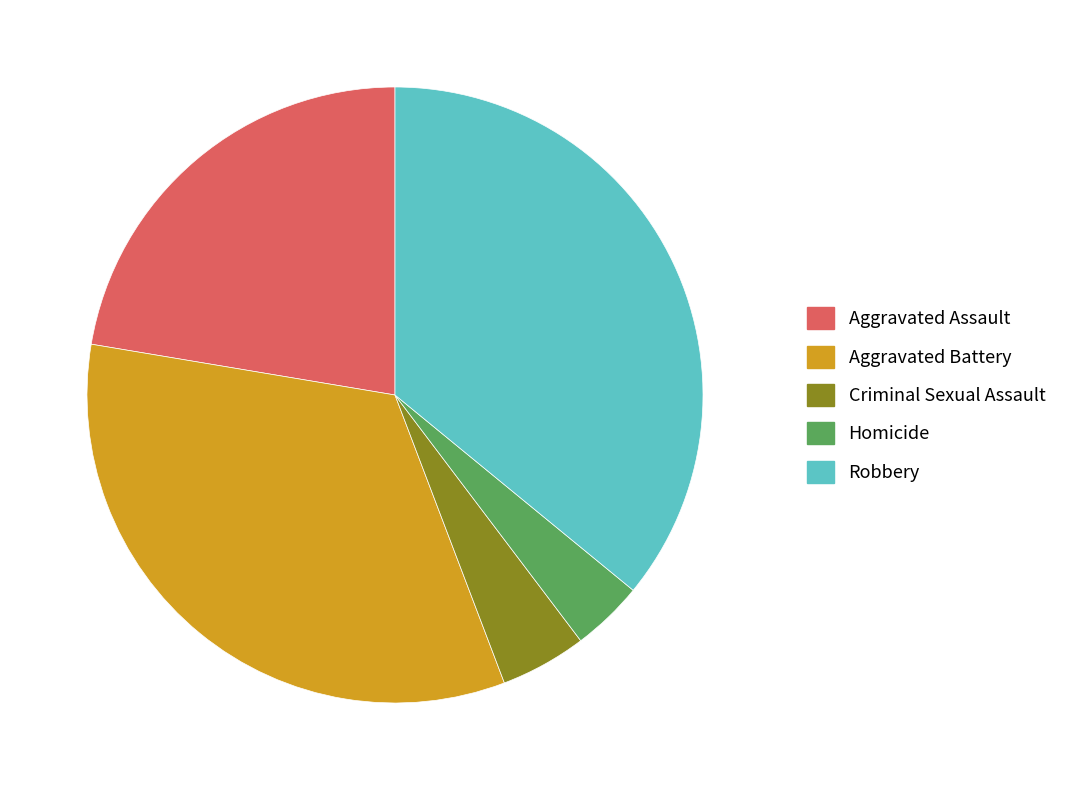

What is the ratio of the value at Criminal Sexual Assault to the value at Aggravated Assault?

0.2